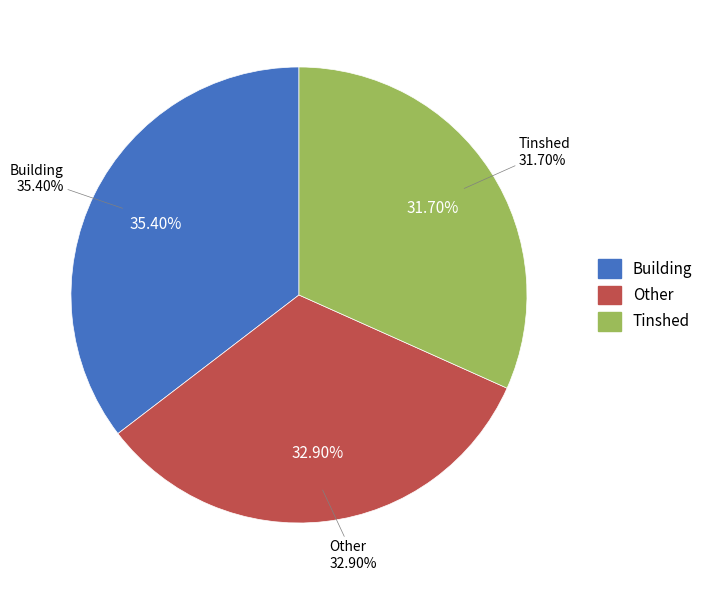

What percentage is NOT represented by Other?

67.1%